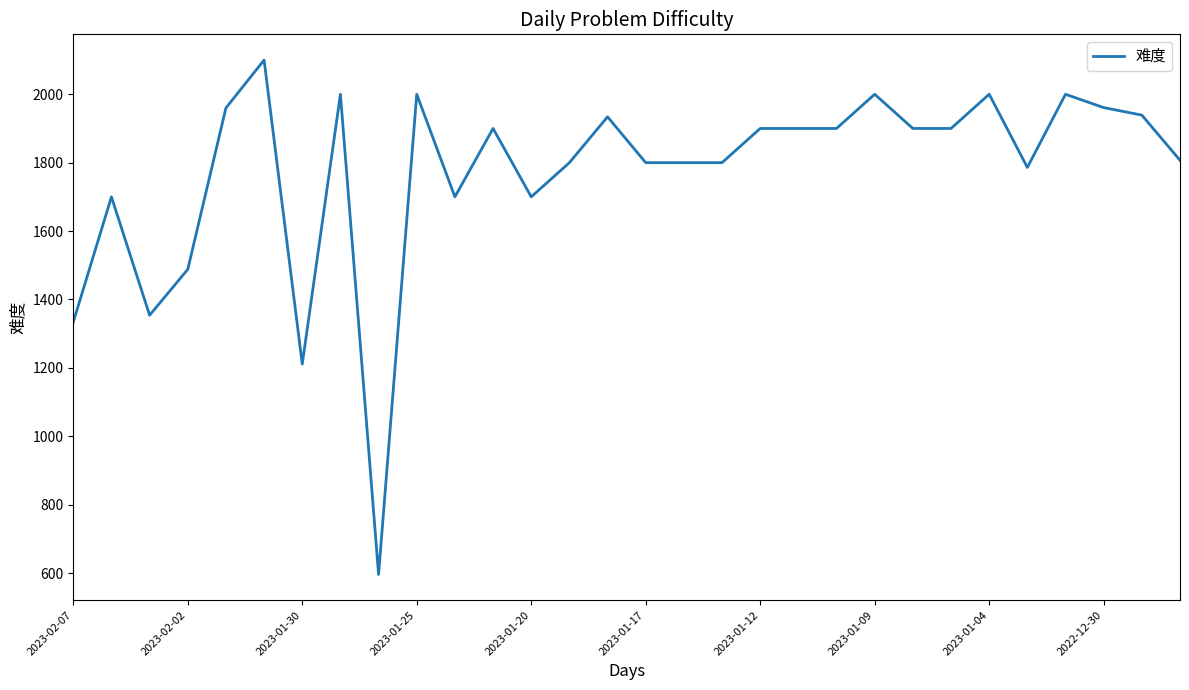

What is the smallest value displayed?

596